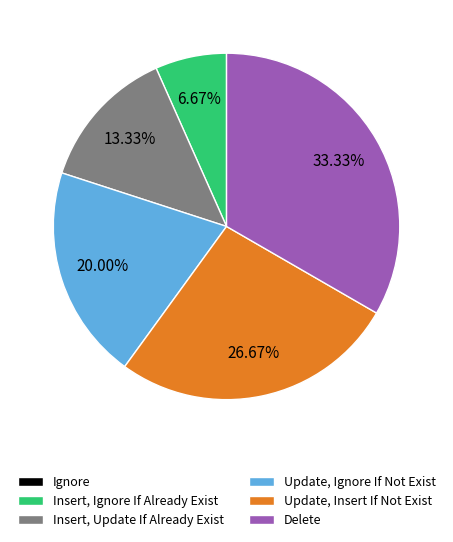

Is it true that Insert, Update If Already Exist is 25% of the pie?

False